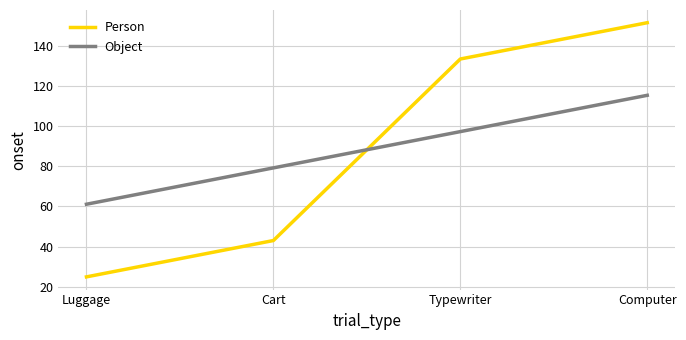

At which label is Object closest to 88?

Cart